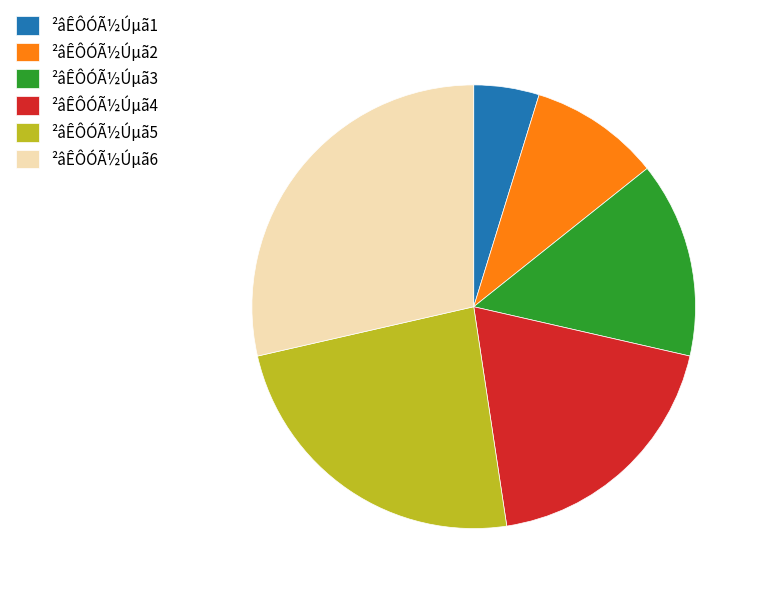

Combined, do ²âÊÔÓÃ½Úµã6 and ²âÊÔÓÃ½Úµã4 account for over 50%?

No